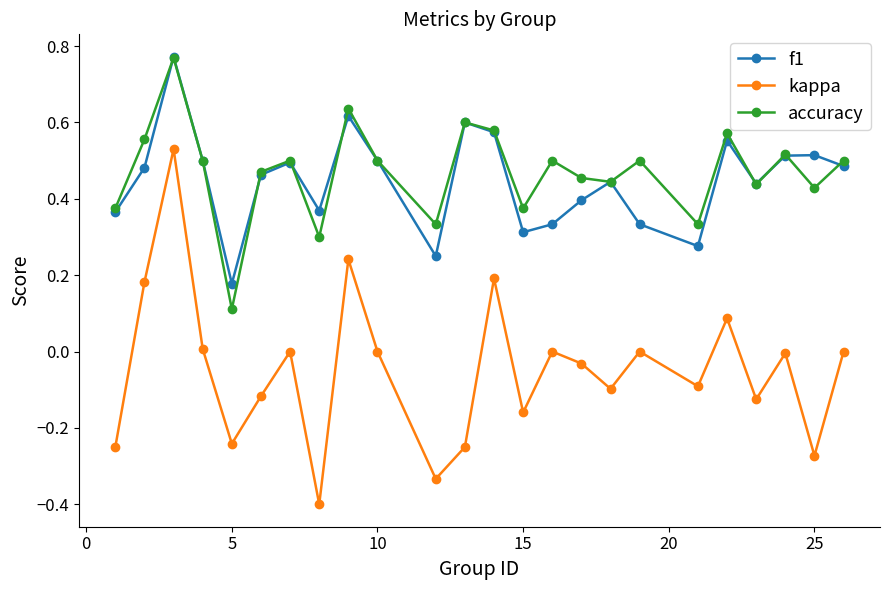

Which series has the largest range (max minus min)?

kappa